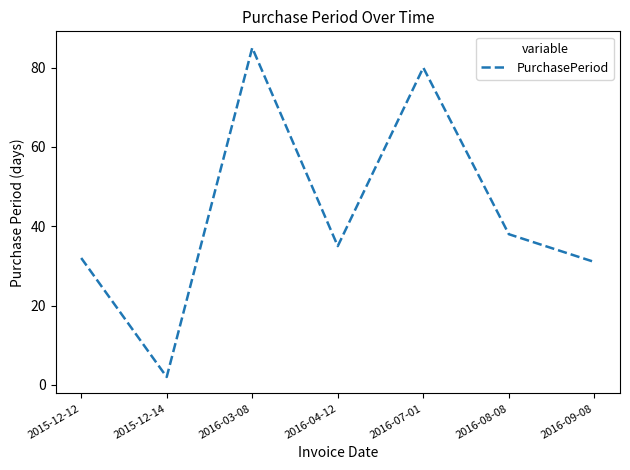

Approximately how many times larger is the value at 2016-07-01 compared to 2016-08-08?

2.1